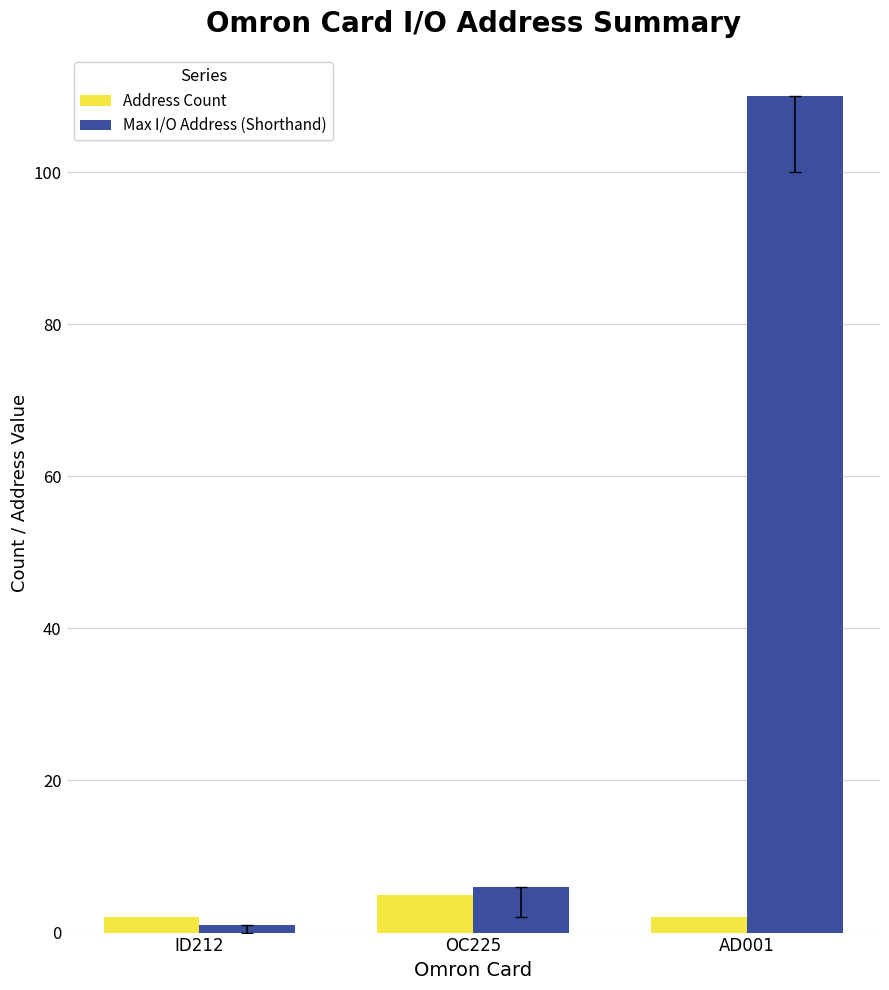

At ID212, list the series in order from largest to smallest.

Address Count, Max I/O Address (Shorthand)